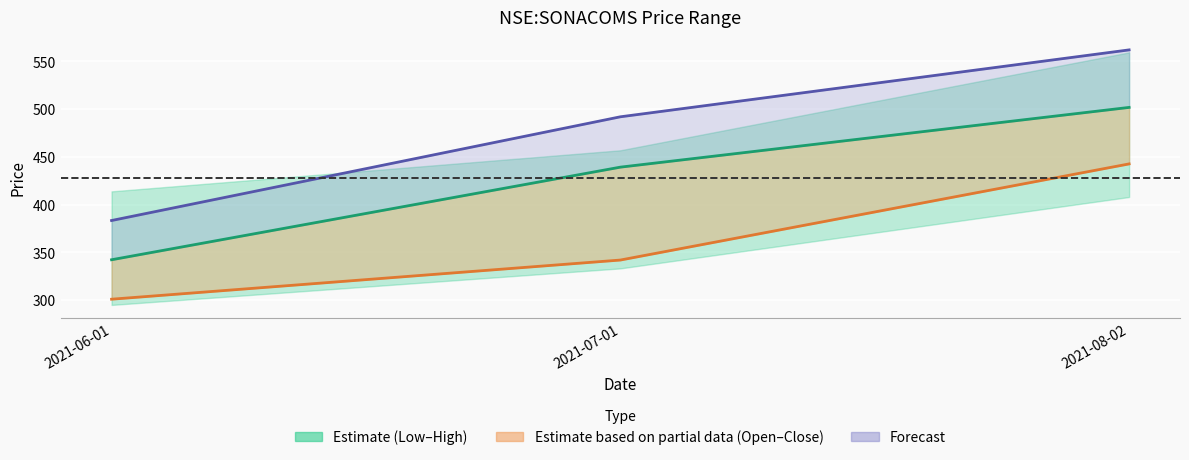

Which series has the largest total across all categories?

Forecast Upper